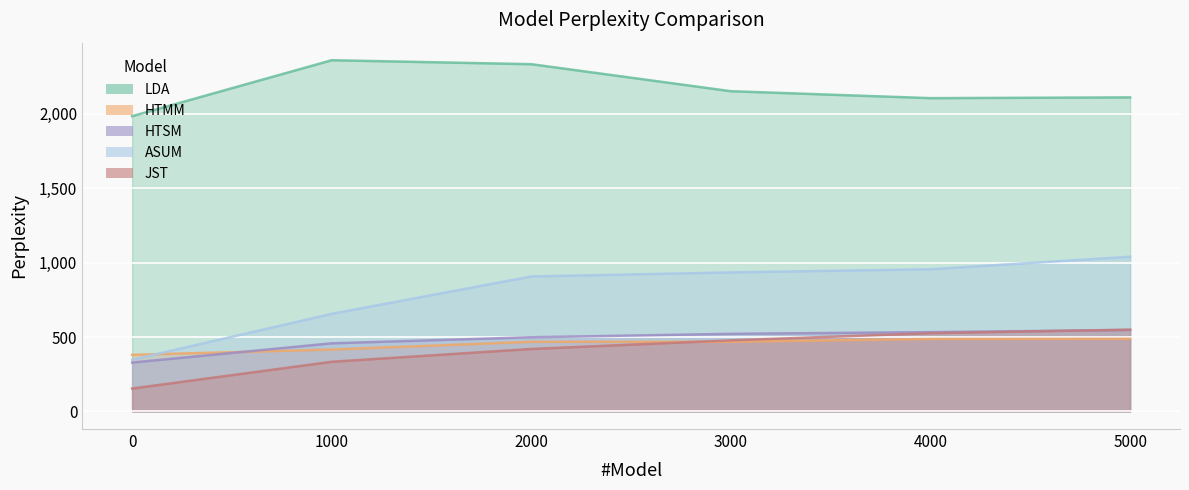

What value does the HTSM series have at 4000?

533.0